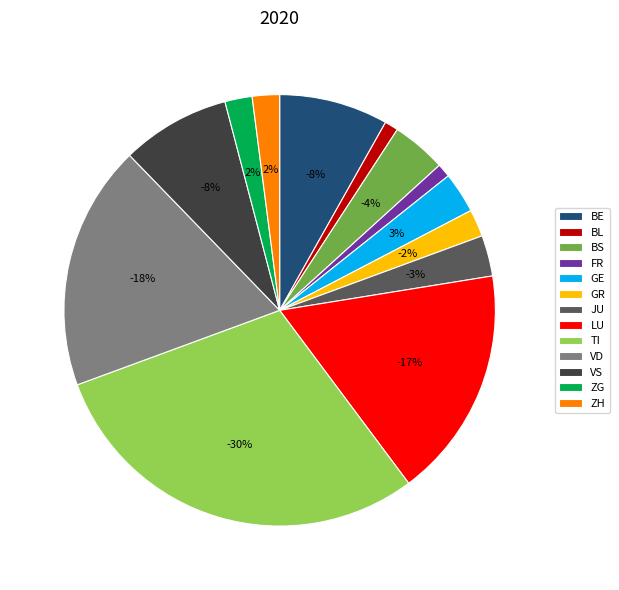

The ZG slice represents 6% of the pie. True or false?

False